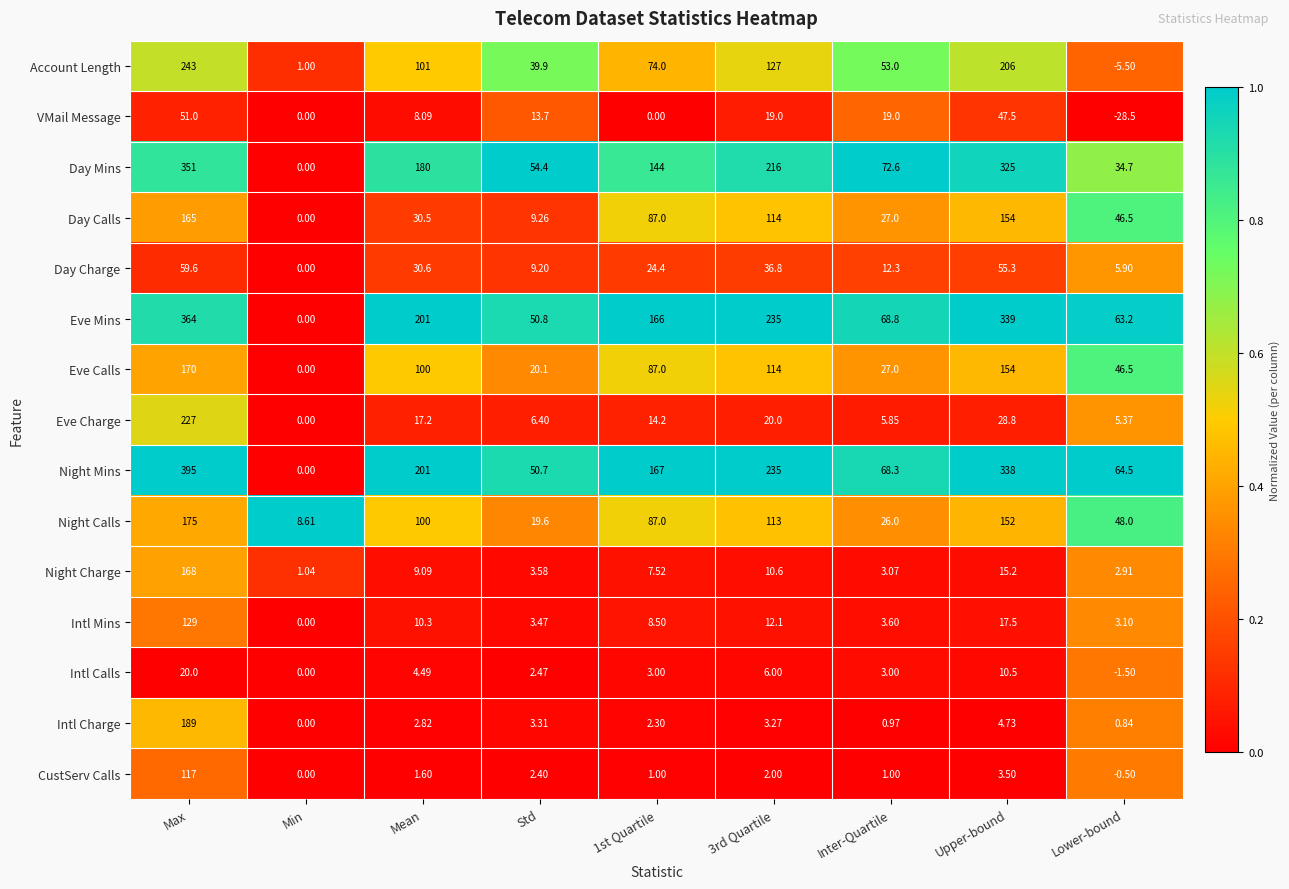

Which series changed the most between 1st Quartile and Lower-bound?

Day Mins